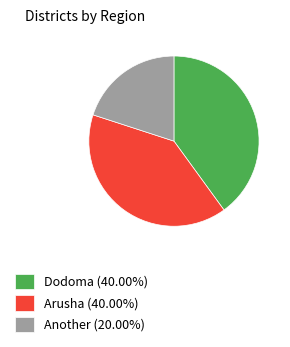

Approximately how many times larger is the value at Arusha (40.00%) compared to Another (20.00%)?

2.0